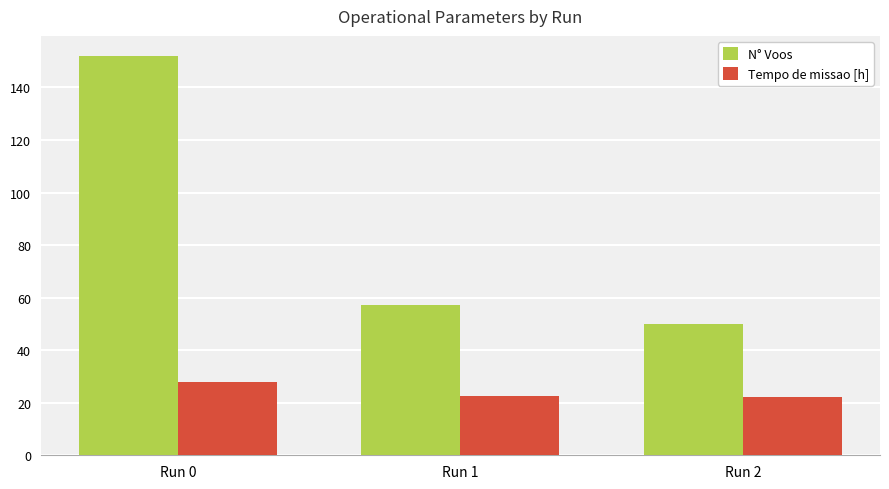

What is the difference between the highest and lowest values at Run 0?

124.2